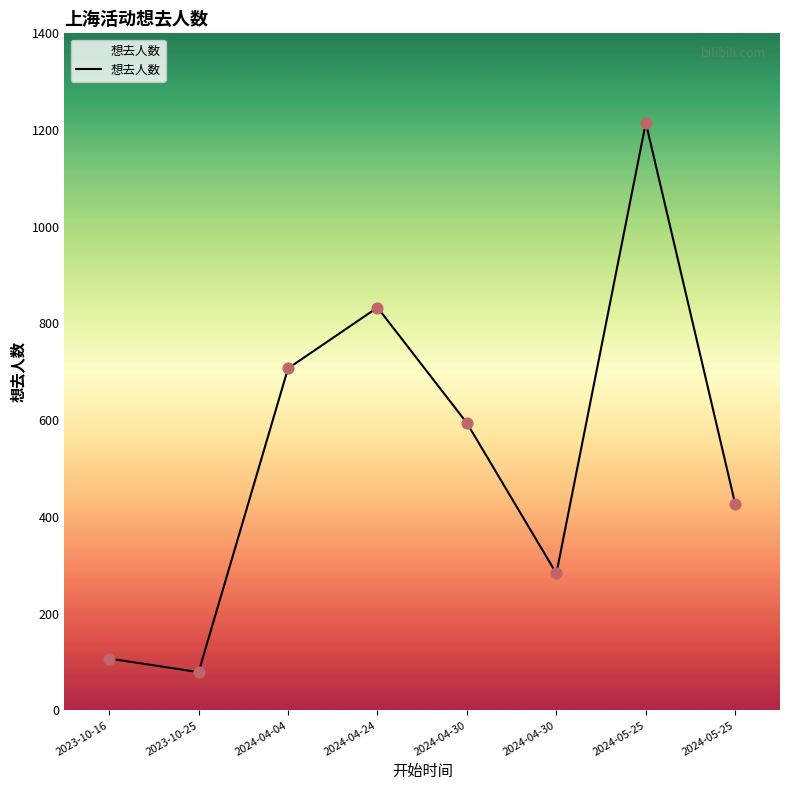

Approximately how many times larger is the value at 2024-05-25 compared to 2023-10-16?

4.0